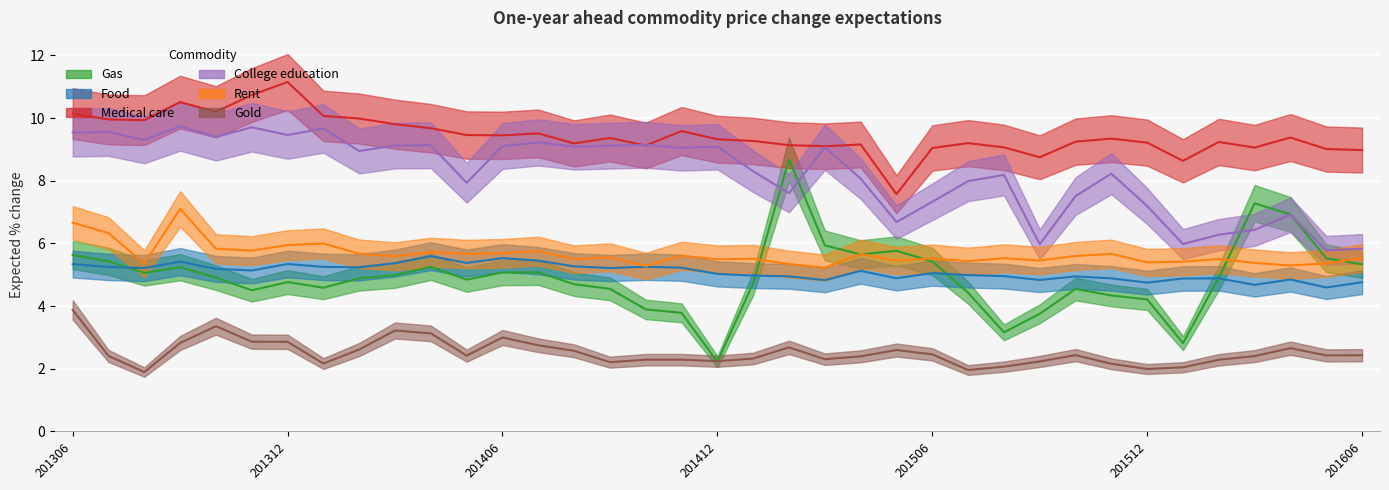

True or false: College education and Gold cross at least once.

False